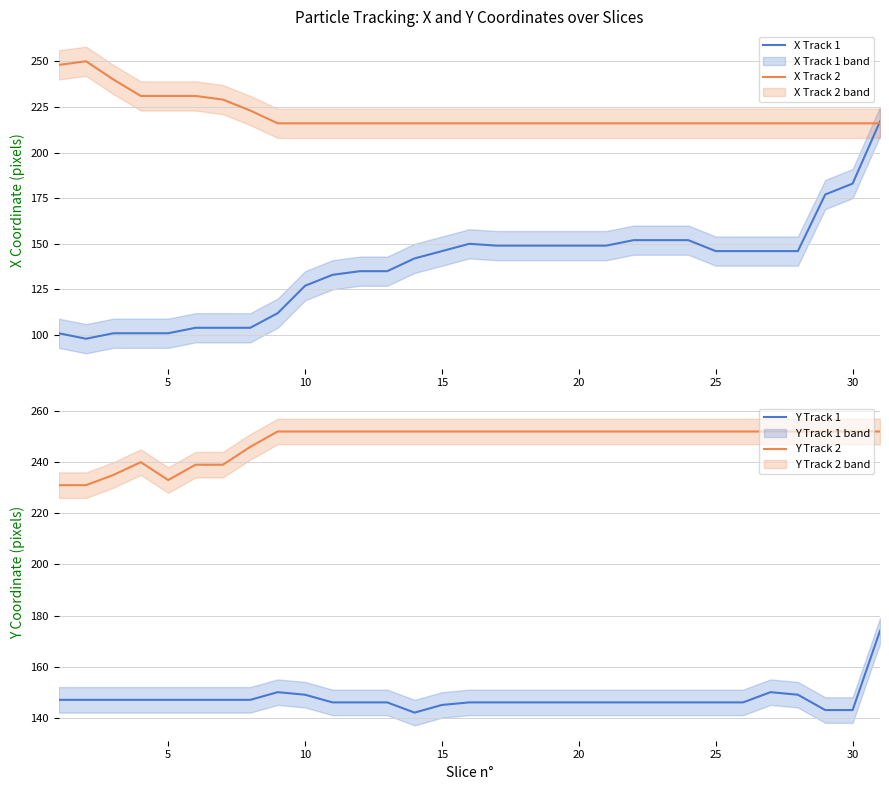

True or false: Y Track 1 and Y Track 2 cross at least once.

False